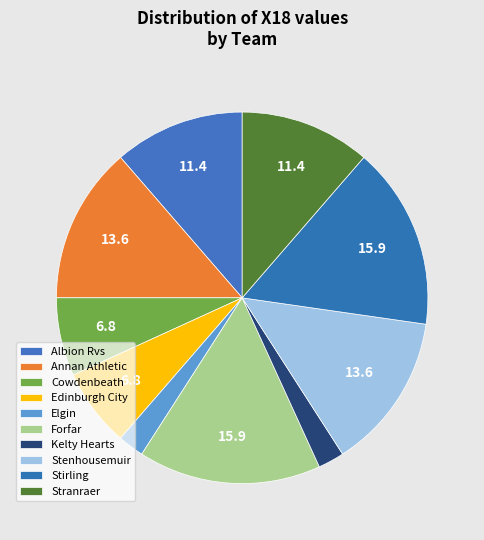

Is there any slice that represents more than half of the pie?

No